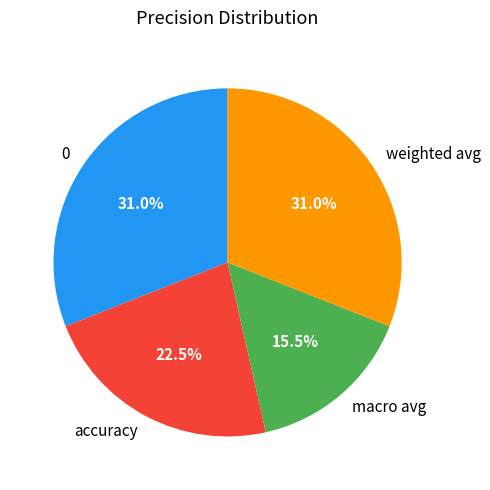

Between accuracy and weighted avg, which is larger?

weighted avg